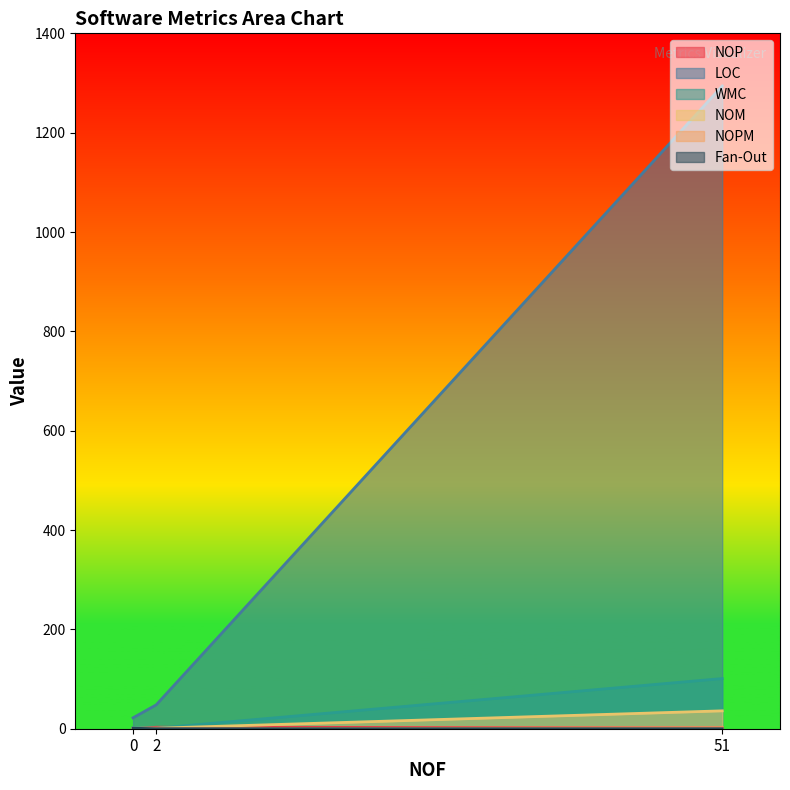

At which category is the sum across all series the highest?

51